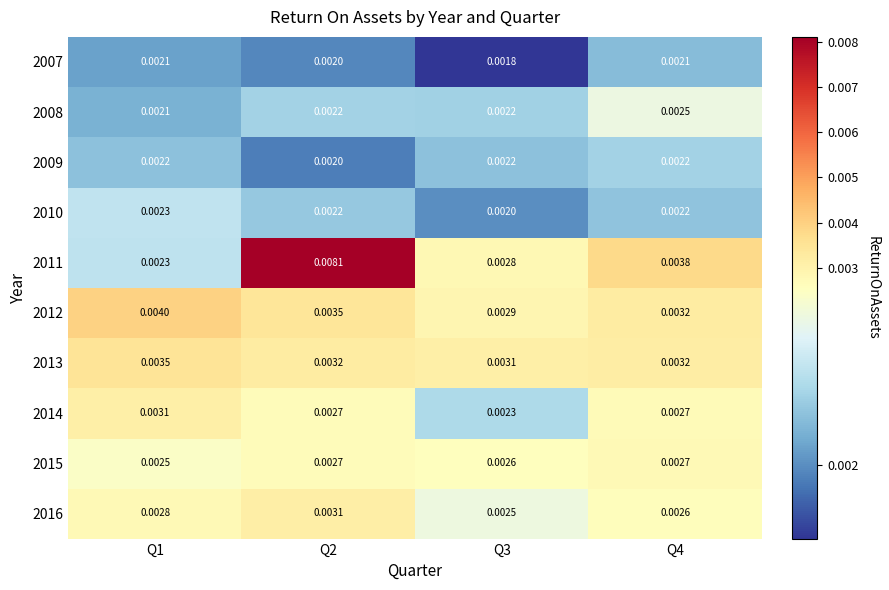

Is the value of 2011 at Q3 greater than the value of 2012 at Q3?

No